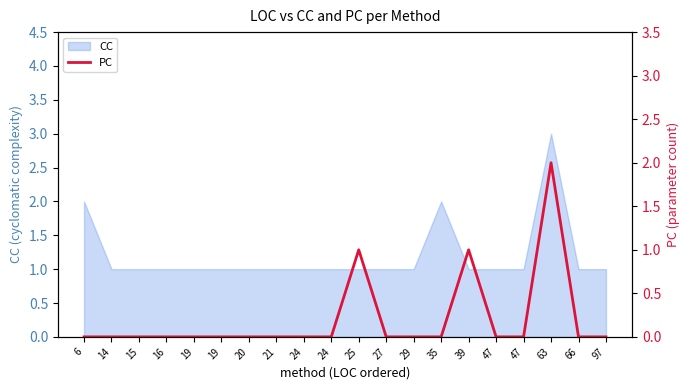

Does the chart have visible grid lines?

No